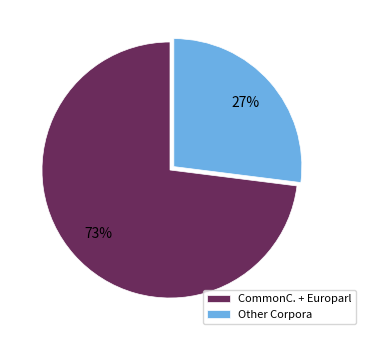

Which category has the biggest portion of the pie?

CommonC. + Europarl